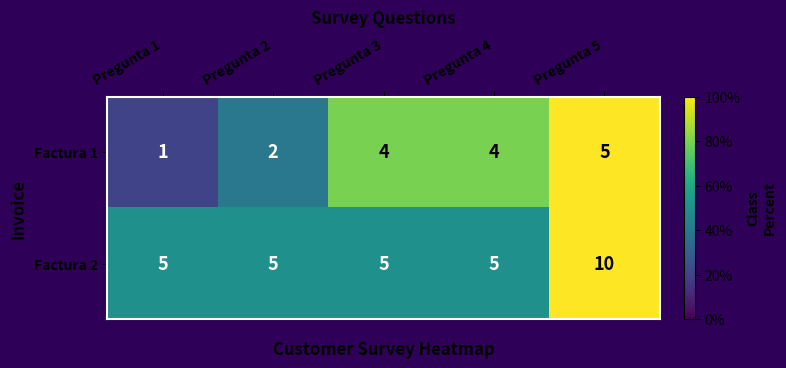

Which series has the largest range (max minus min)?

Factura 2